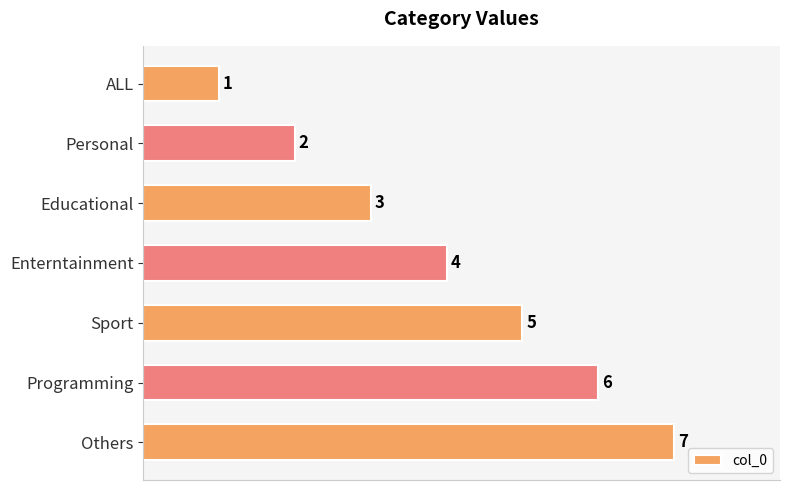

How many data points are less than 4?

3